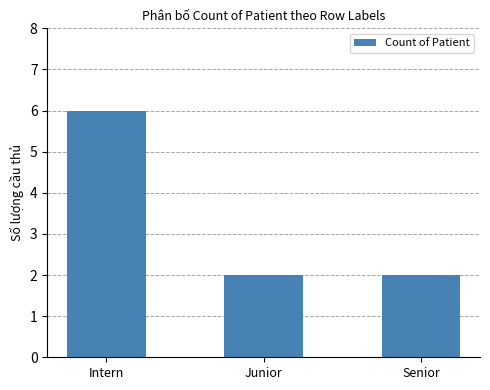

Is it true that the value at Senior is 1?

False